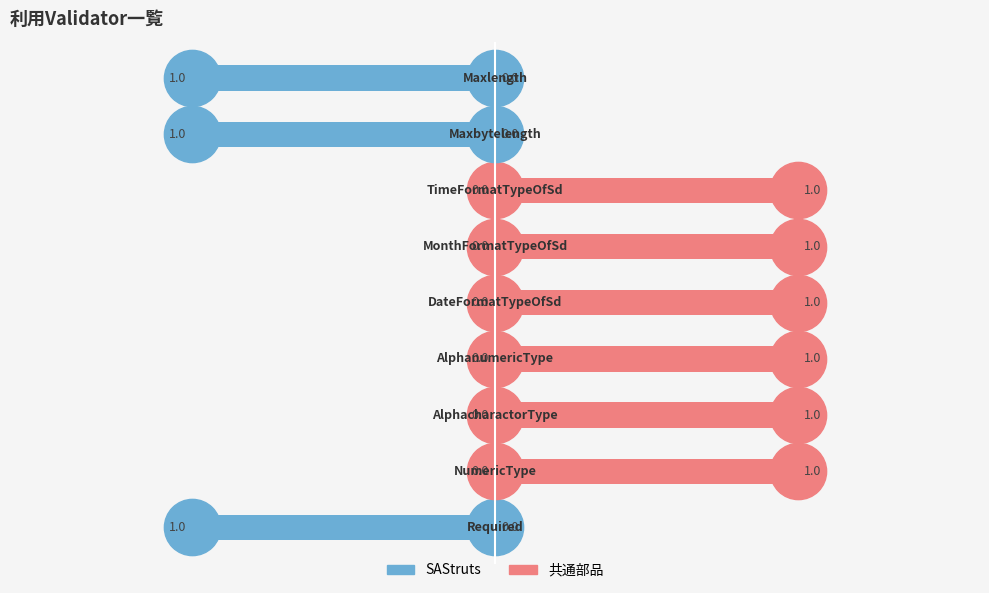

How many 共通部品 values are between 0 and 1?

9